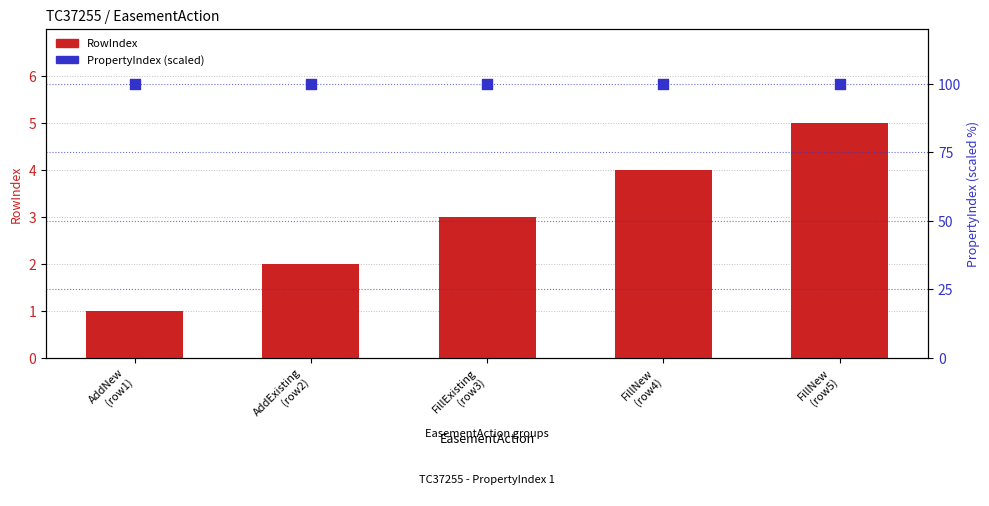

Which series reaches the maximum Y coordinate?

PropertyIndex (scaled)